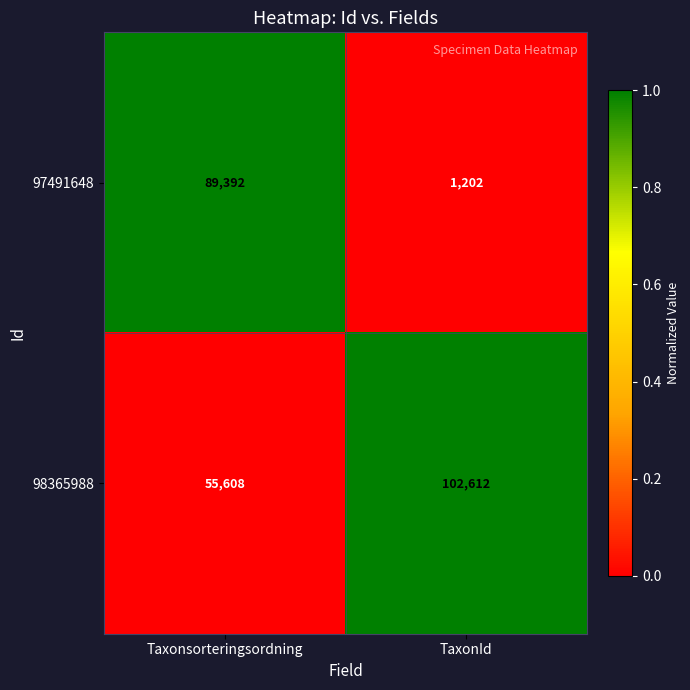

List the labels in order of 97491648 value, largest first.

Taxonsorteringsordning, TaxonId